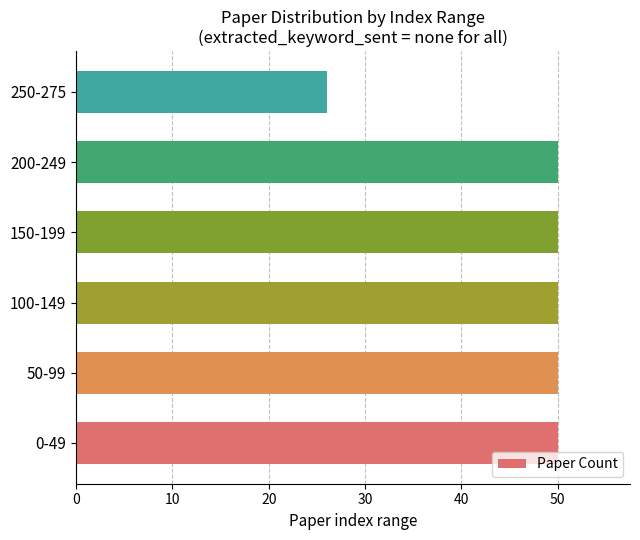

The chart shows a value of 7 at 250-275. True or false?

False